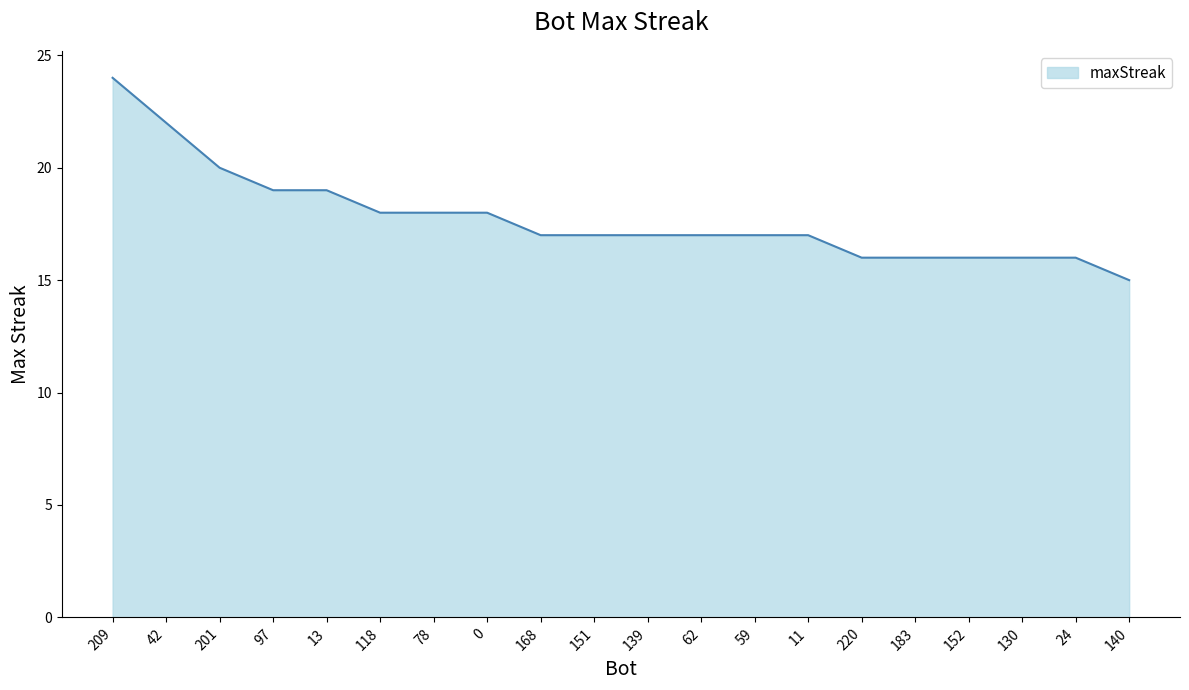

What value does the data have at 78?

18